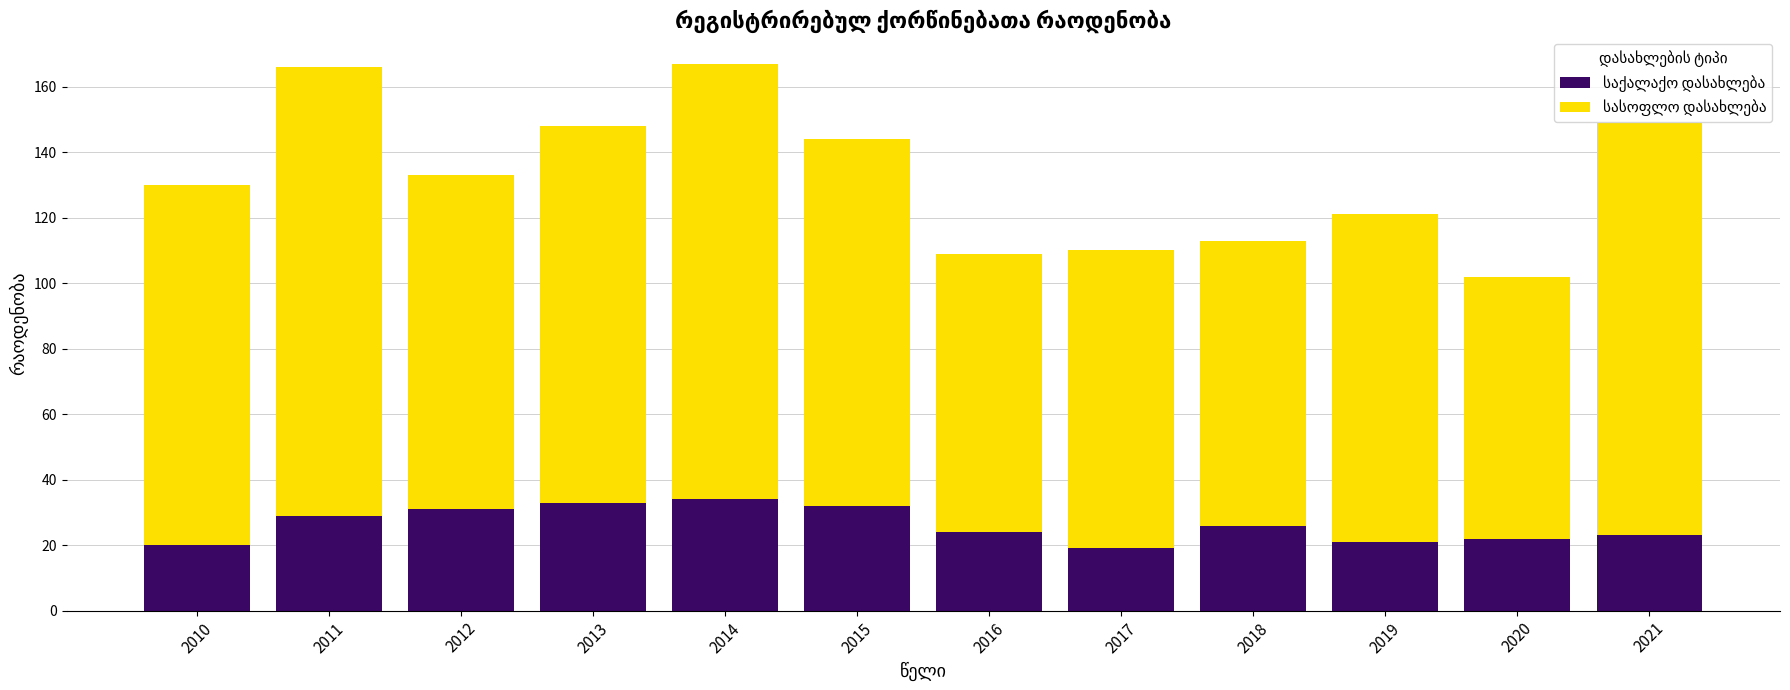

What is the total value across all series at 2019?

121